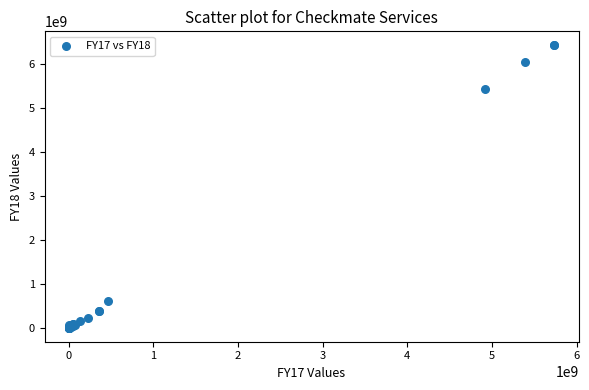

What Y value in the scatter plot is closest to 3213015741?

5437739323.0